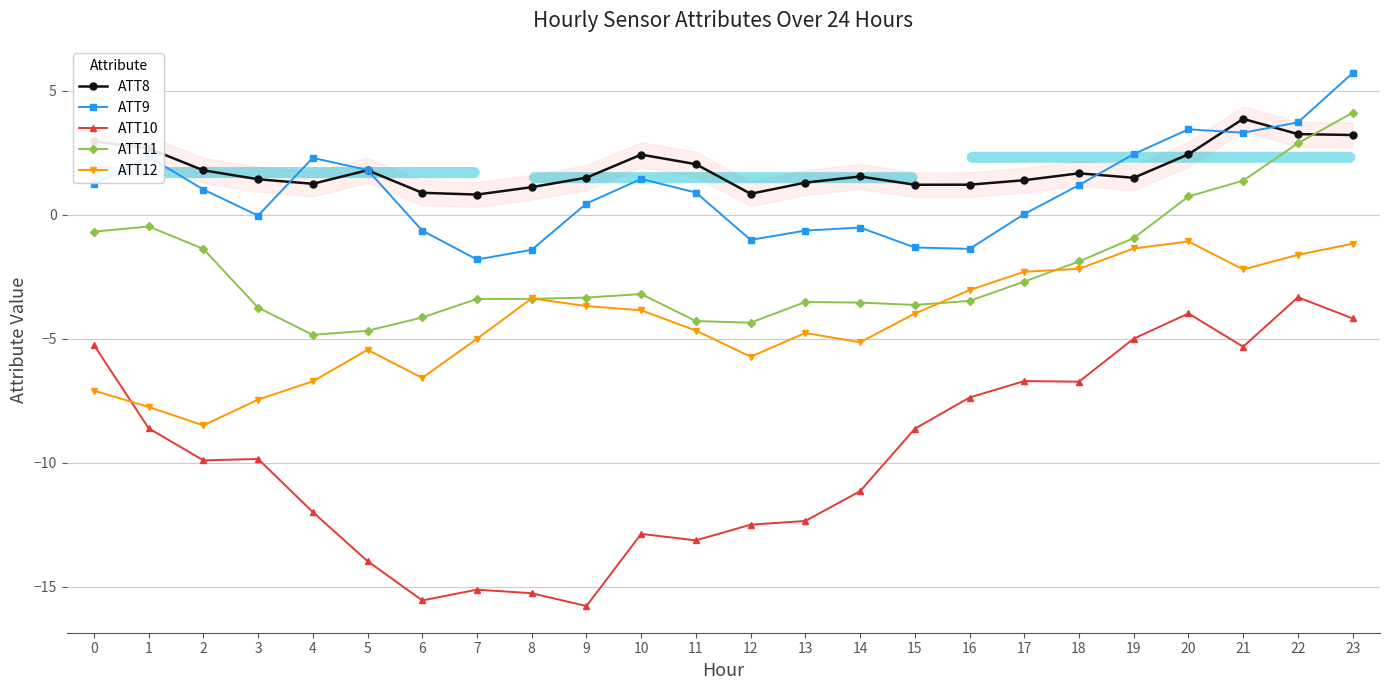

List the series in order of their peak value, lowest first.

ATT10, ATT12, ATT8, ATT11, ATT9